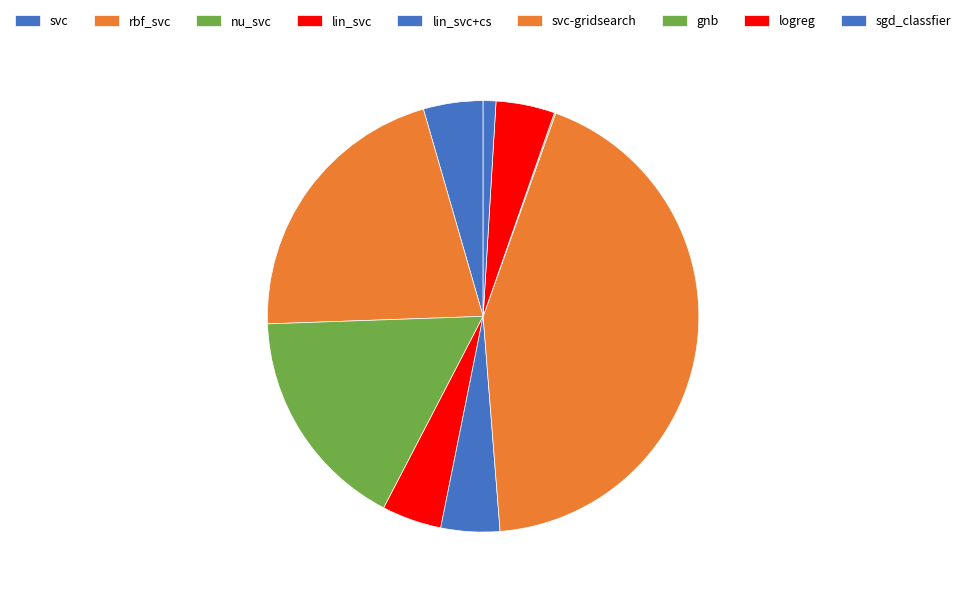

Which category has the smallest portion of the pie?

gnb